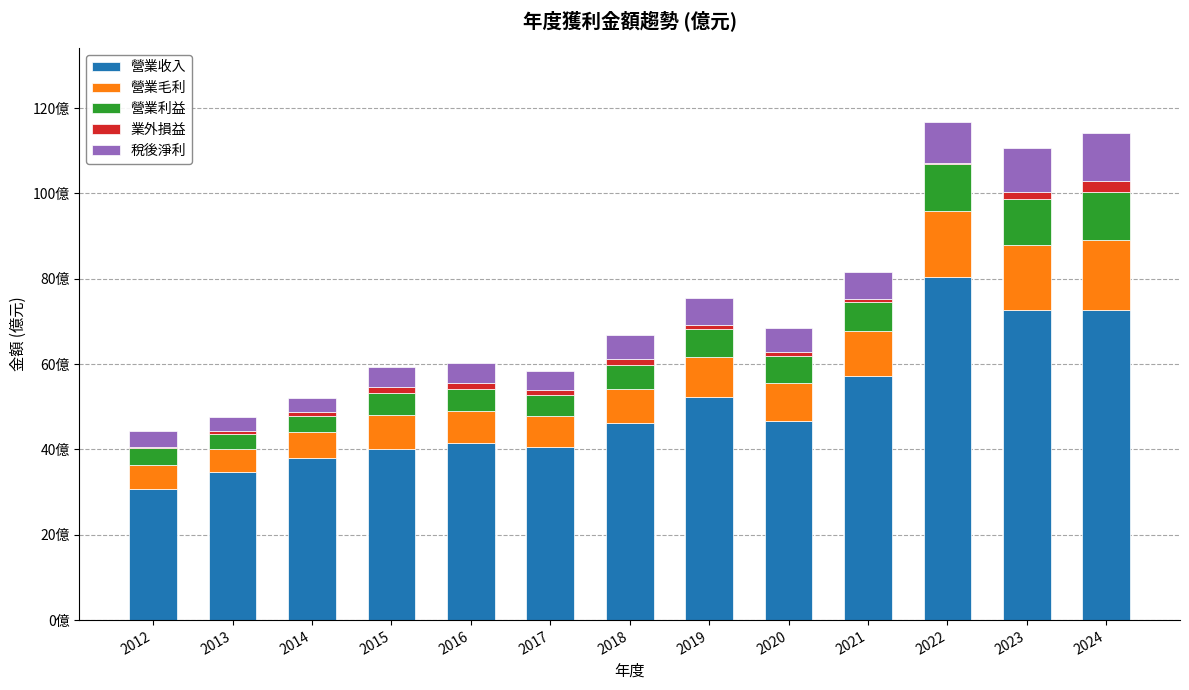

At which label does 營業收入 first exceed 46?

2018